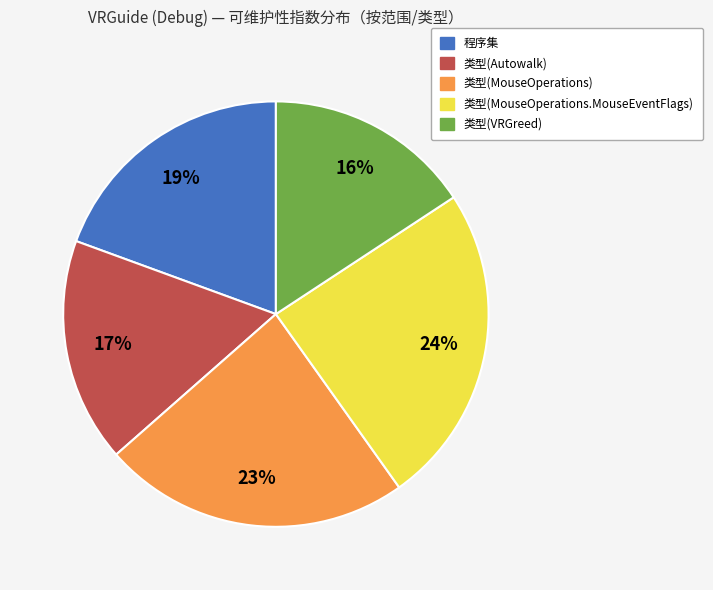

Which has a higher value, 程序集 or 类型(MouseOperations.MouseEventFlags)?

类型(MouseOperations.MouseEventFlags)